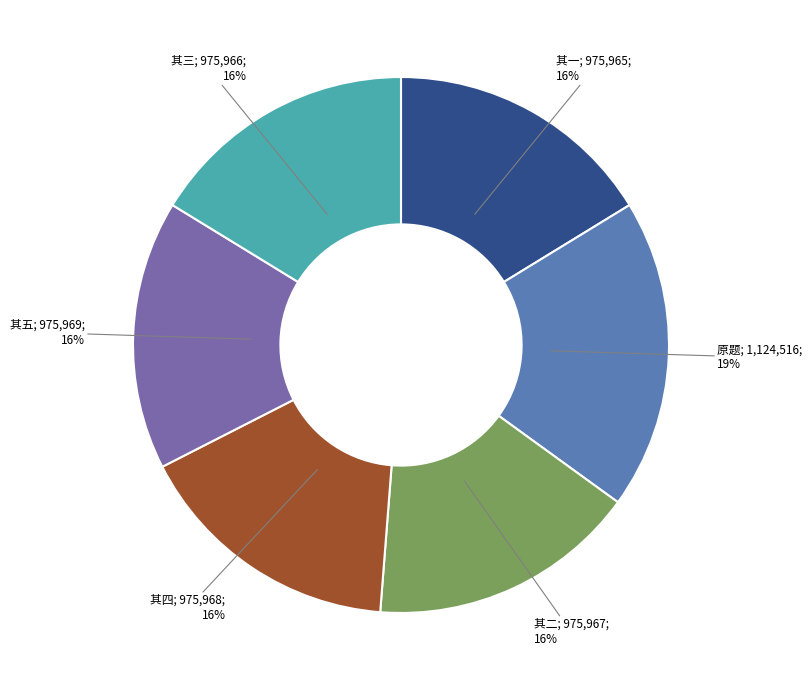

To the nearest percent, what is the average slice percentage?

17%